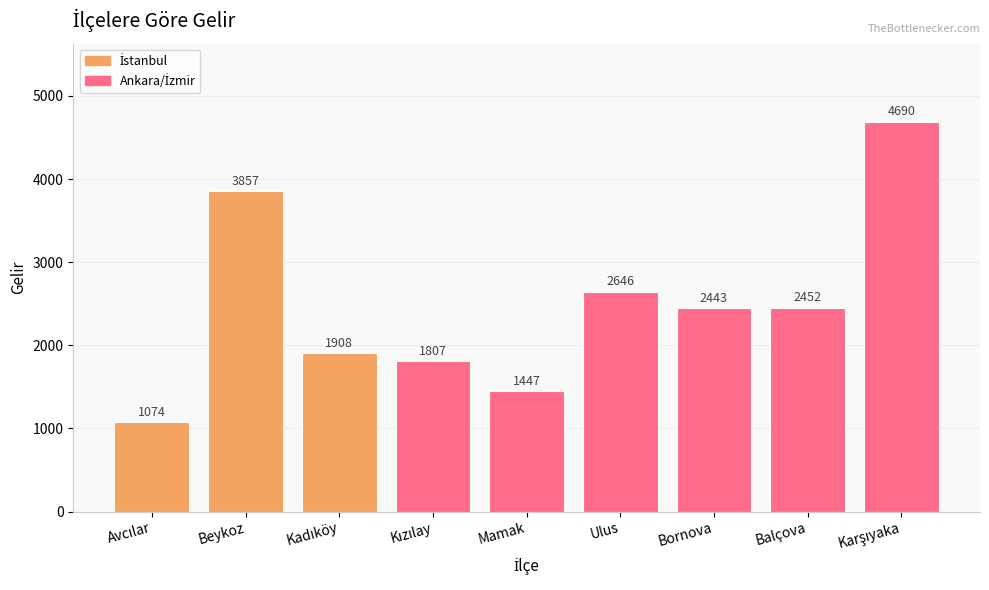

Reading right to left, what are all the values shown in this chart?

4690	2452	2443	2646	1447	1807	1908	3857	1074